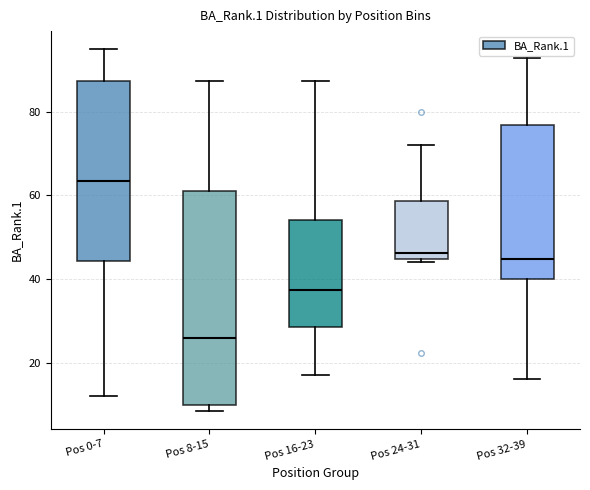

Comparing the boxes themselves (not the whiskers), which one is the tallest?

Pos 8-15